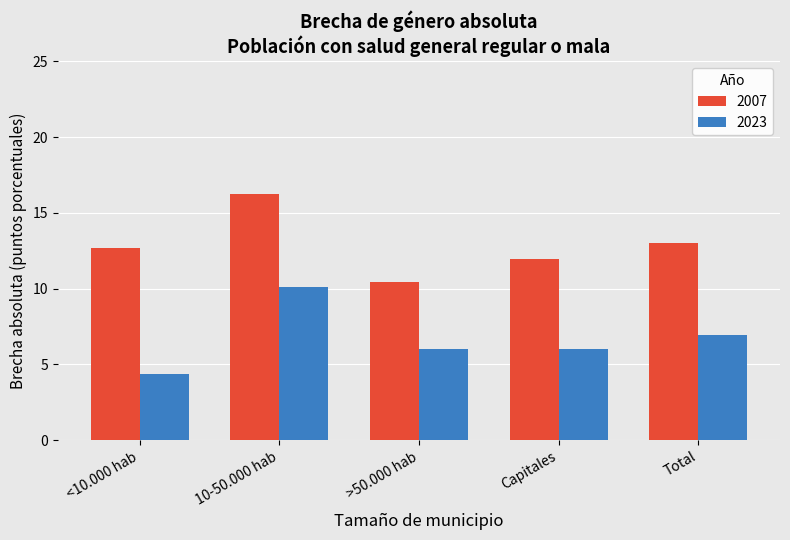

Where does the 2007 series first go above 12?

<10.000 hab